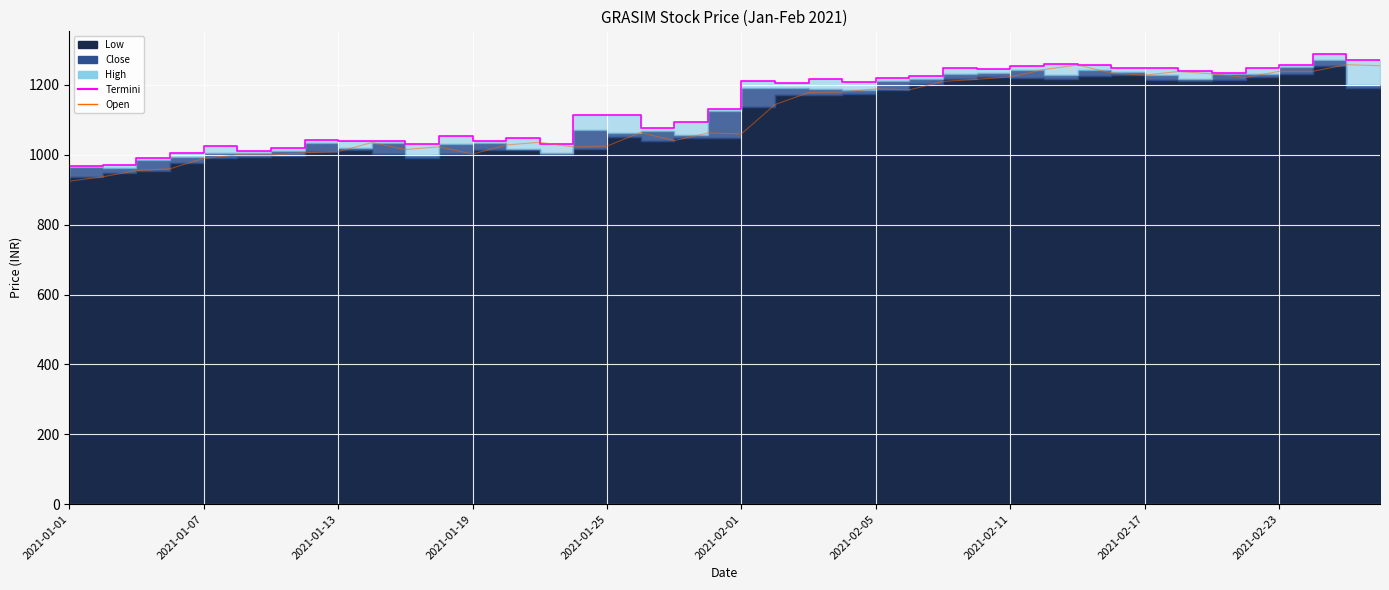

Which category has the lowest value across all series?

2021-01-01